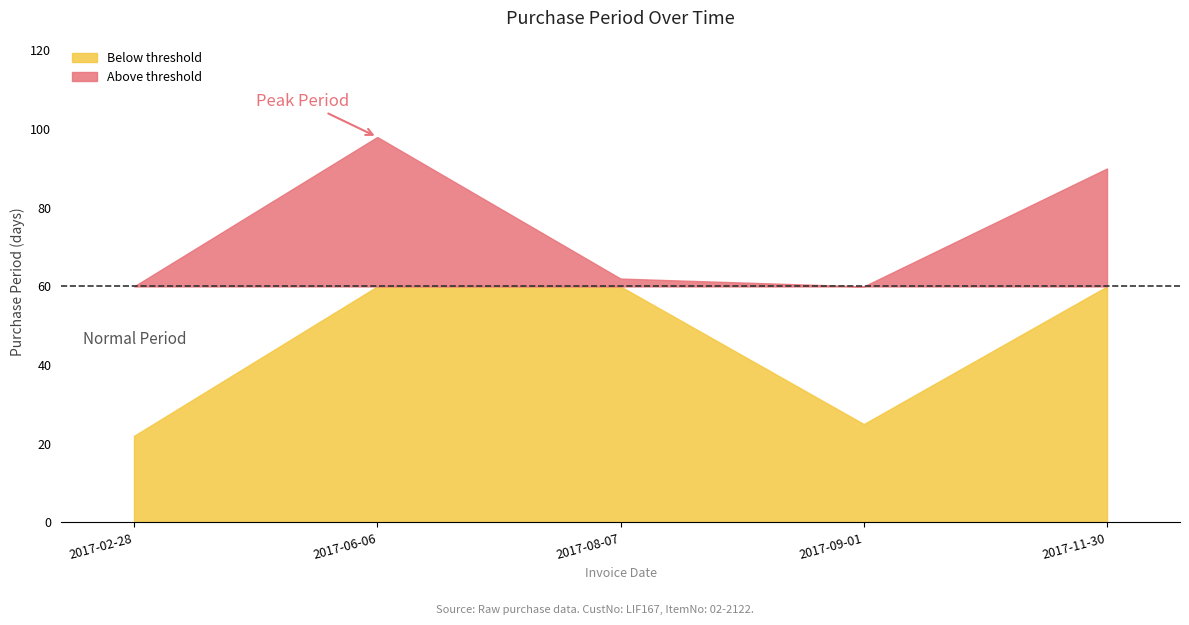

What position from the right is 2017-06-06?

4